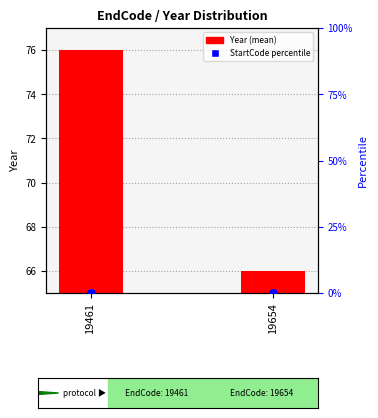

At which category is the sum across all series the highest?

19461